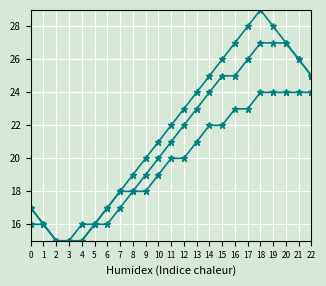

Is this an area chart (filled region under the line)?

No